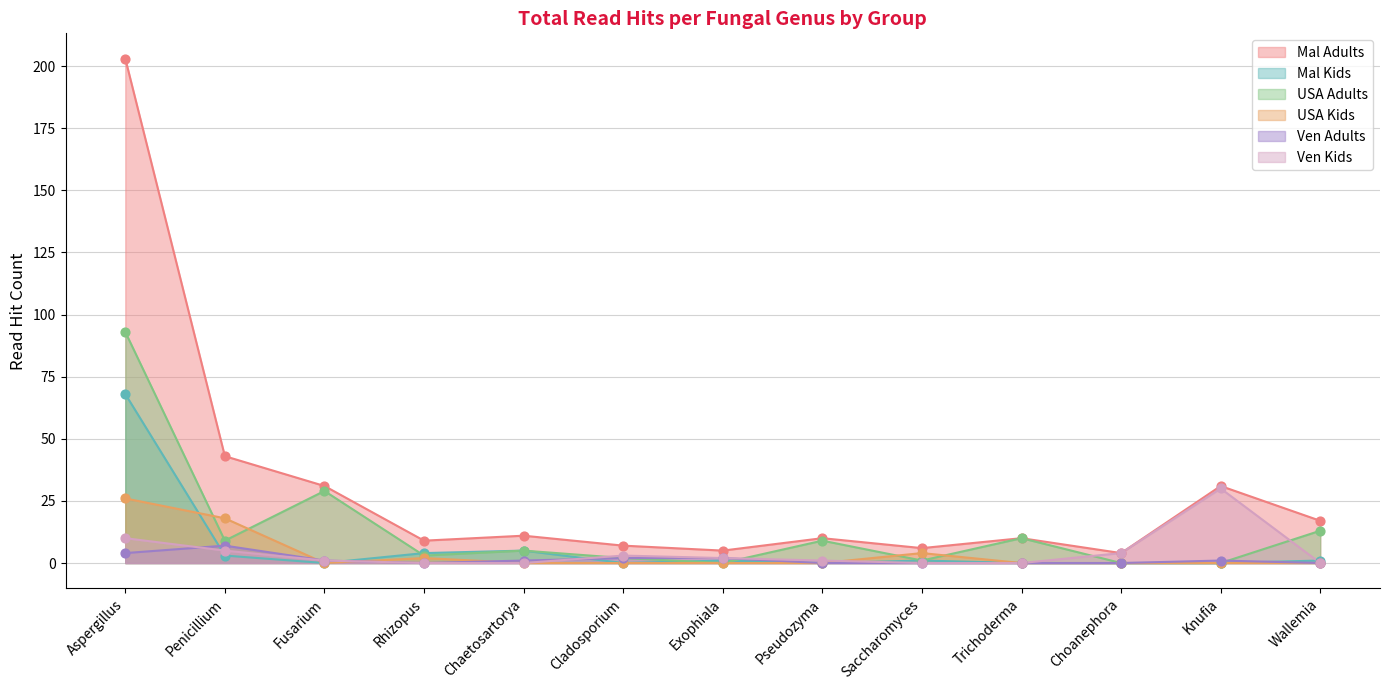

Is the value of Mal Kids at Choanephora greater than the value of USA Adults at Rhizopus?

No